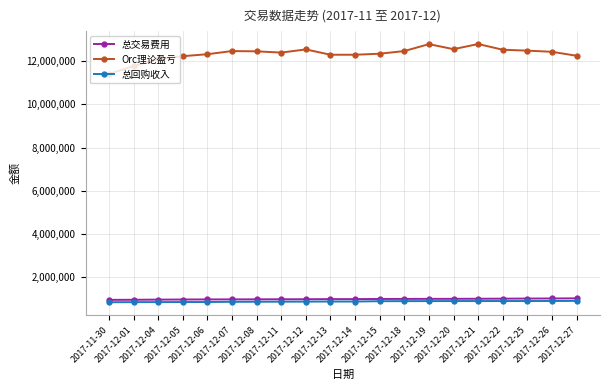

What is the highest value of the 总回购收入 series?

904725.7